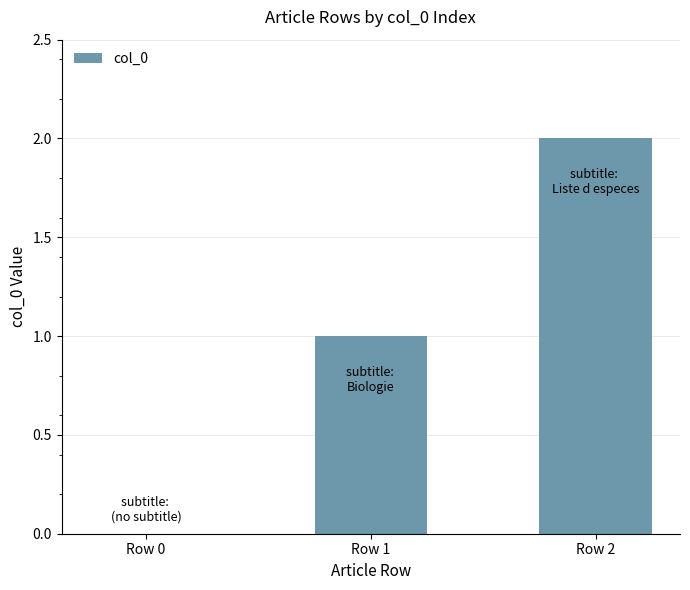

Which category has the highest value across all series?

Row 2